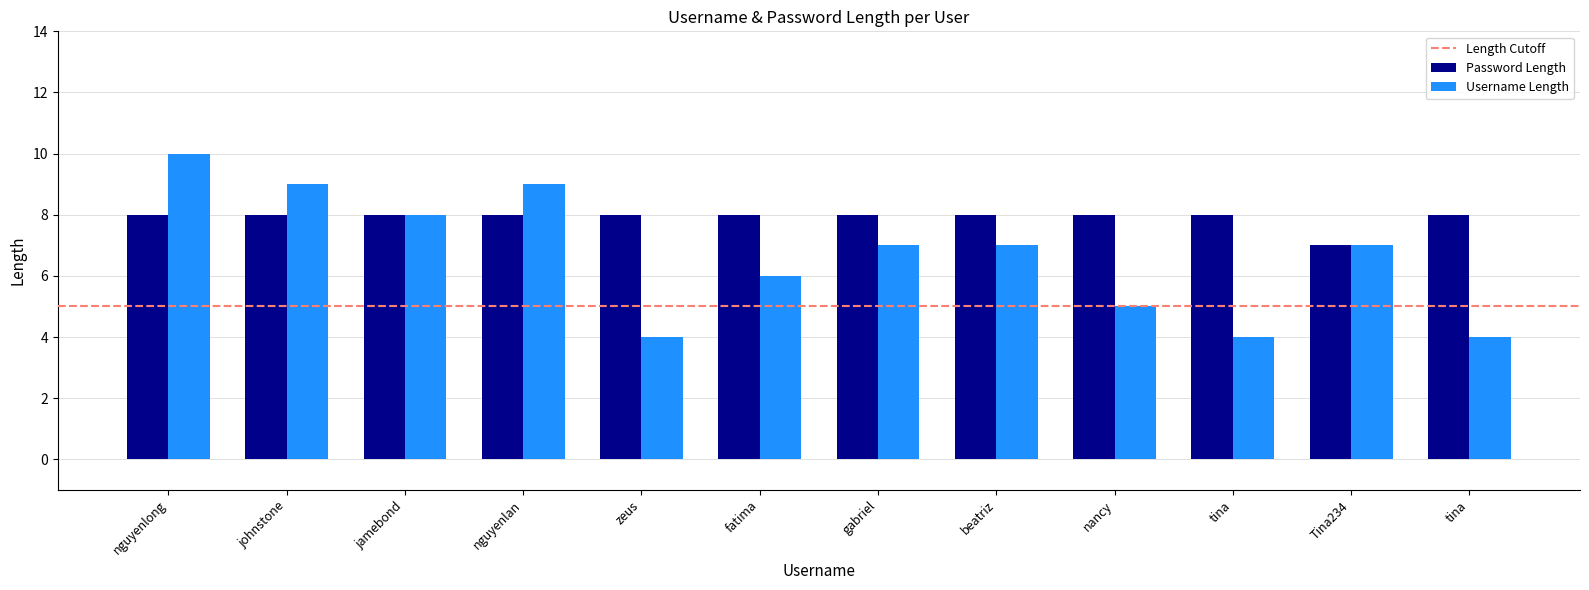

Count the Password Length values in the range 8 to 9.

11